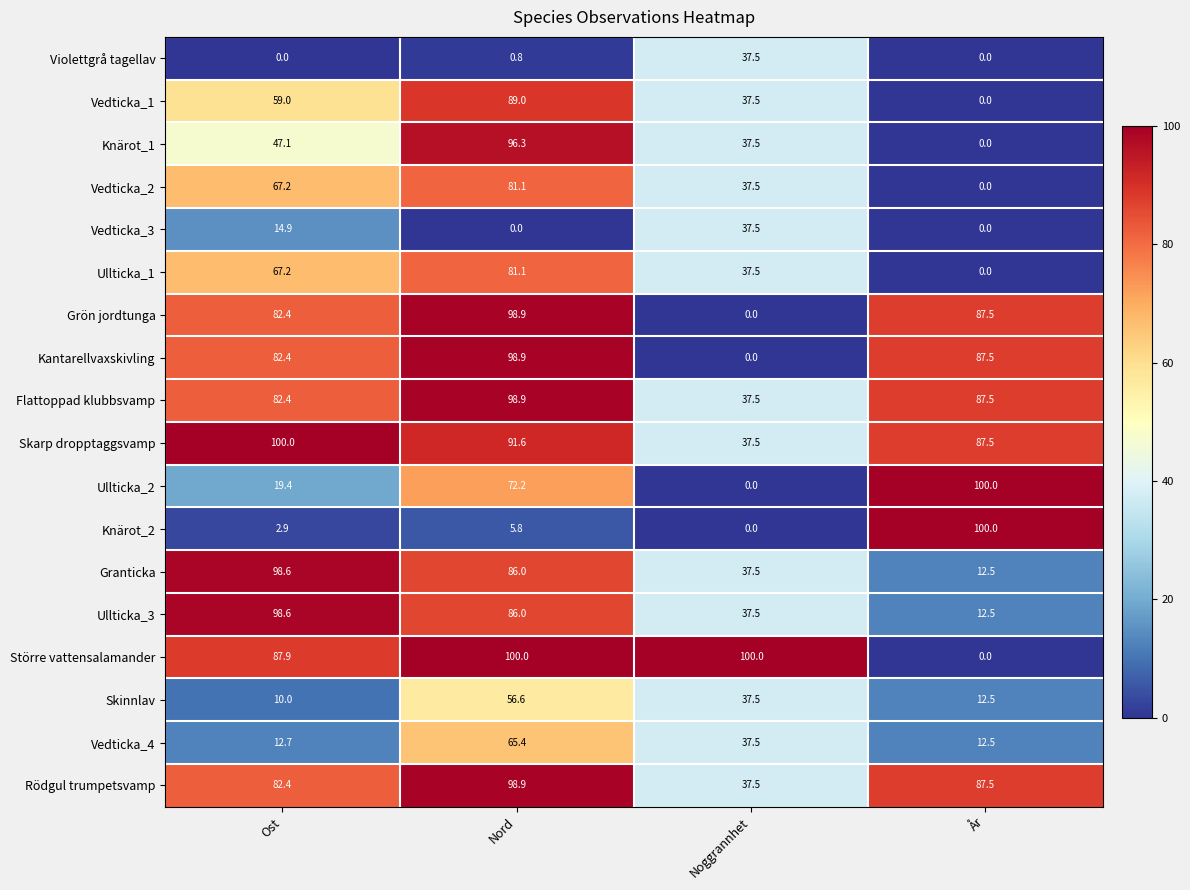

Is it true that Grön jordtunga equals 82.4 at Ost?

True